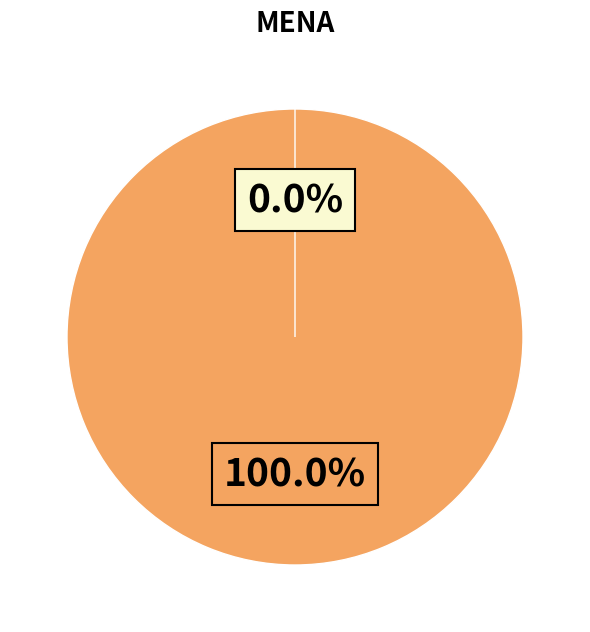

The 25 slice represents 100% of the pie. True or false?

True